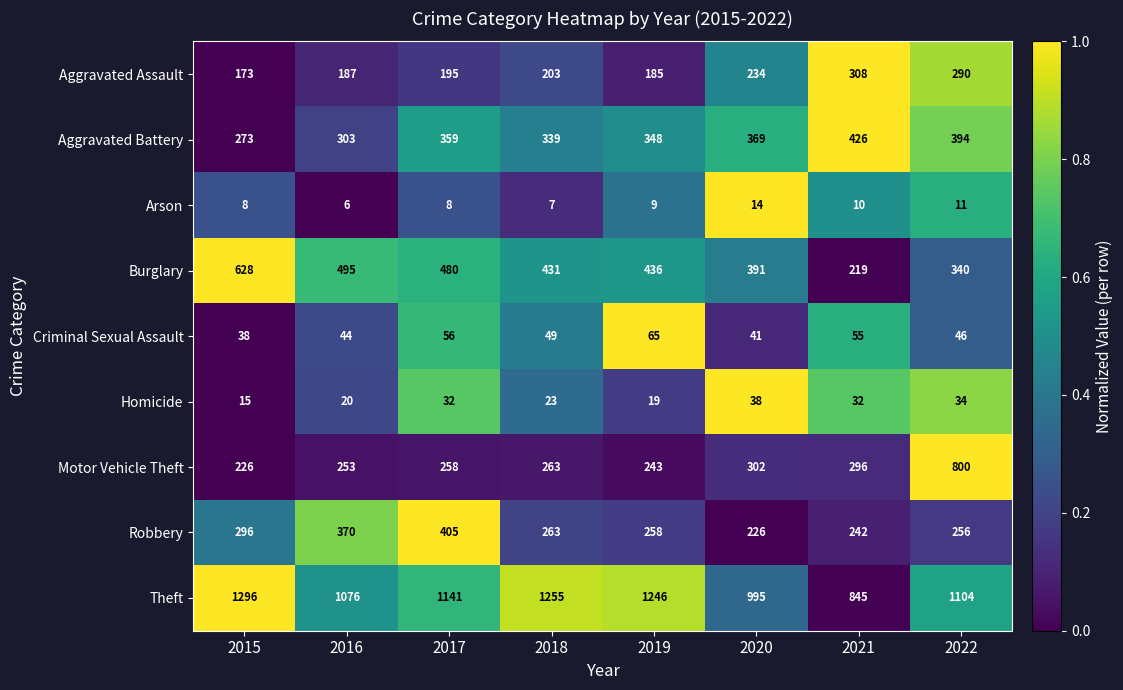

What is the total value across all series at 2016?

2754